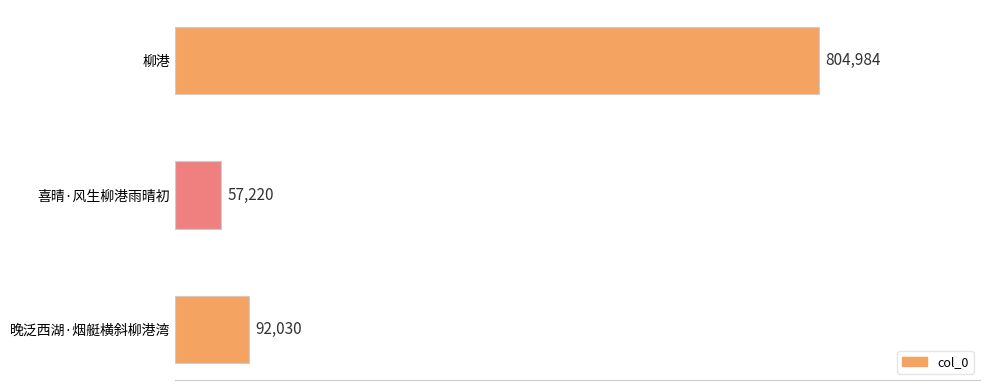

What is the difference between the second highest and minimum values?

34810